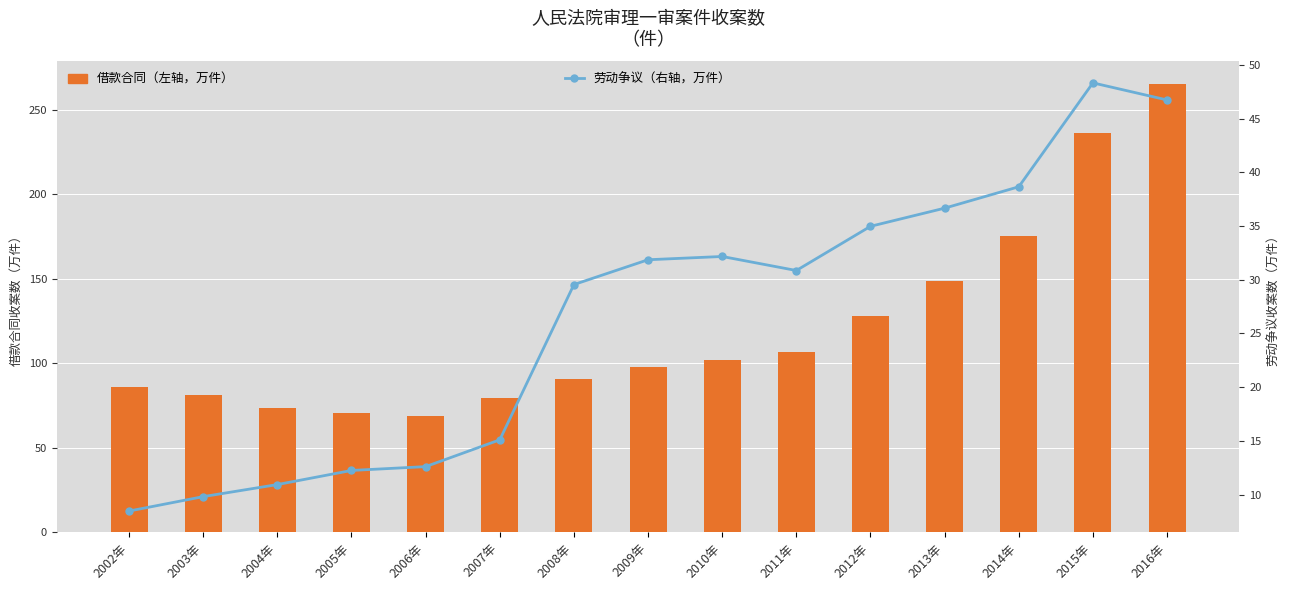

Reading left to right, list all the values displayed in this chart.

借款合同（左轴，万件）: 2002年=85.9	2003年=81.2	2004年=73.6	2005年=70.5	2006年=68.7	2007年=79.3	2008年=90.6	2009年=97.8	2010年=102.2	2011年=106.5	2012年=127.9	2013年=148.7	2014年=175.4	2015年=236.2	2016年=265.3
劳动争议（右轴，万件）: 2002年=8.5	2003年=9.8	2004年=10.9	2005年=12.2	2006年=12.6	2007年=15.1	2008年=29.6	2009年=31.9	2010年=32.2	2011年=30.9	2012年=35.0	2013年=36.7	2014年=38.7	2015年=48.3	2016年=46.7